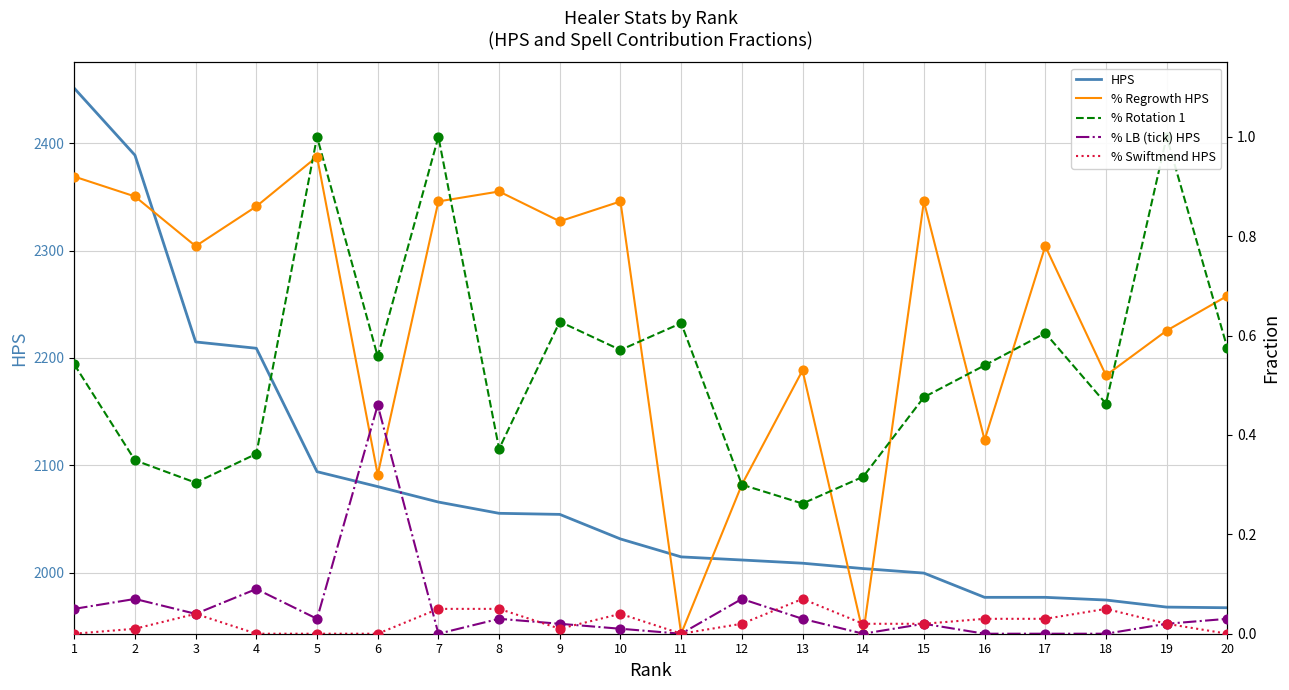

What are all the series names shown in the legend?

HPS, % Regrowth HPS, % Rotation 1, % LB (tick) HPS, % Swiftmend HPS